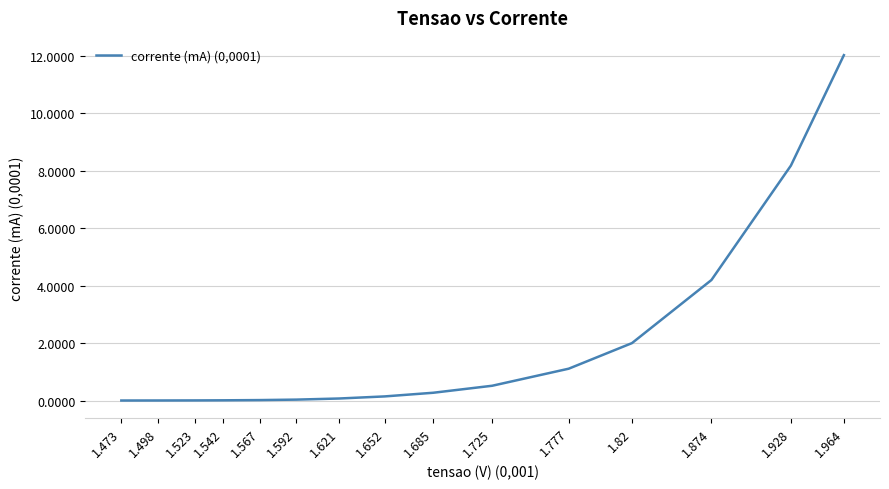

Is it true that the value at 1.777 is 1.1?

True